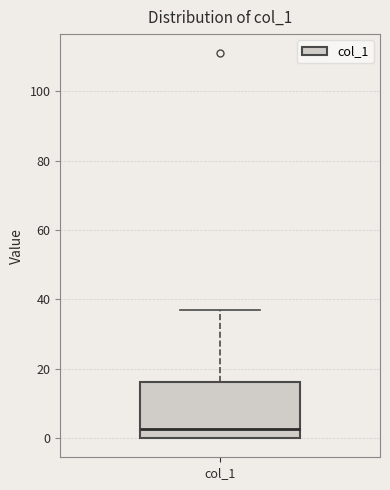

Read this box plot against the y-axis: the position of the median line, the range covered by the box, and the ends of both whiskers. The values are not printed on the chart, so give them approximately, as read against the axis.

median 2, box 0 to 16, whiskers 0 to 38